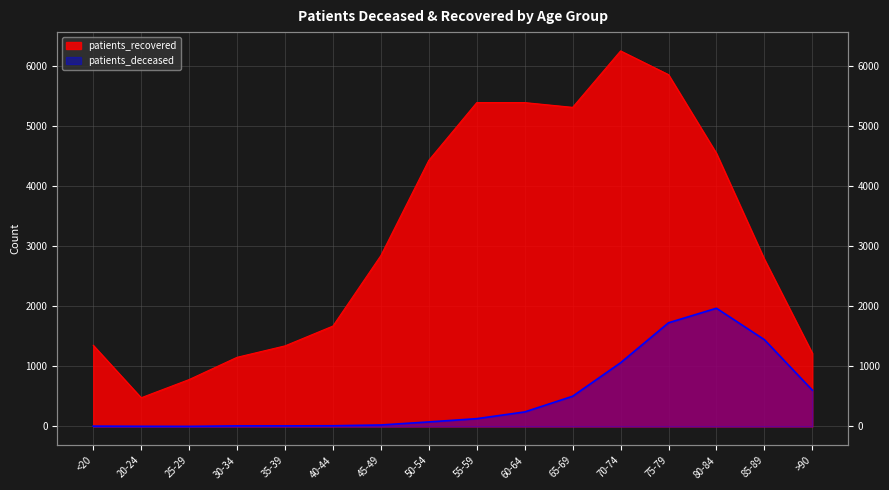

Which category has the highest value in the patients_deceased series?

80-84